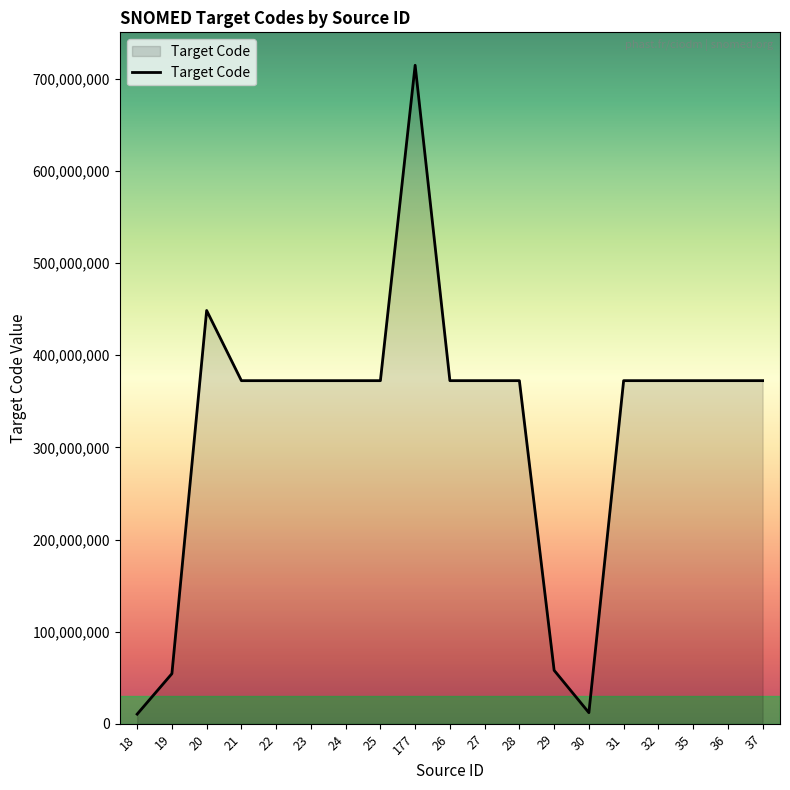

The value at 37 is 200147017. True or false?

False